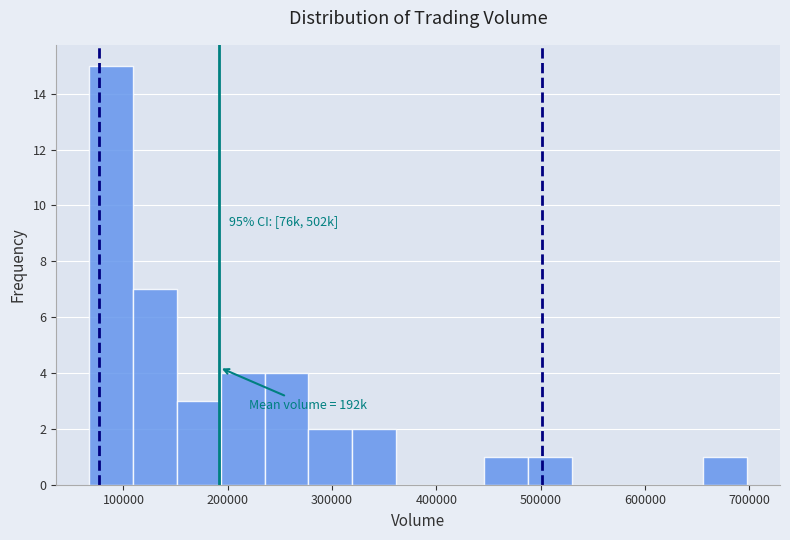

Which range on the x-axis has the tallest bar?

70000 to 110000